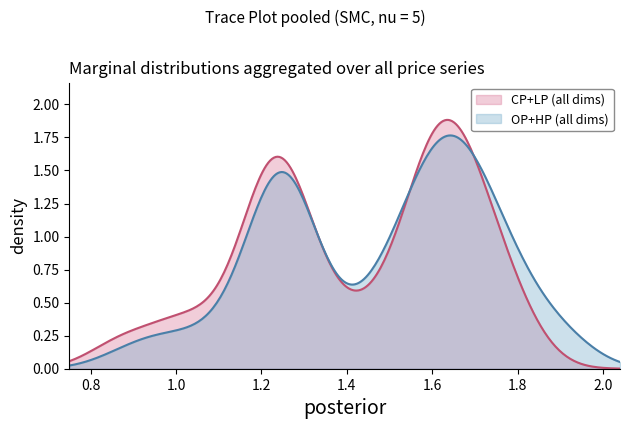

The value of CP at 37 is 0.5. True or false?

False